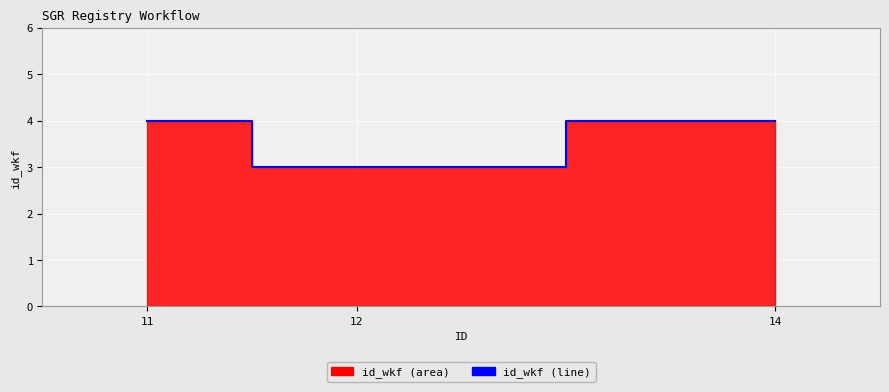

What is the minimum value shown in the chart?

3